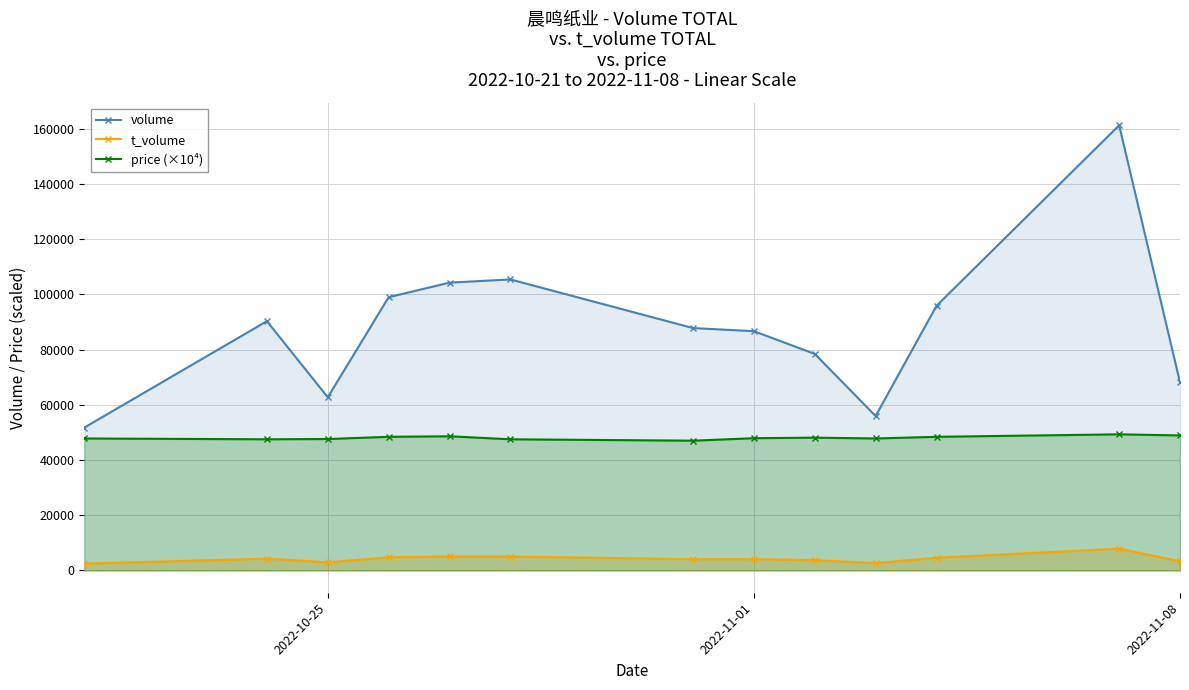

Which series has the widest spread of values?

volume